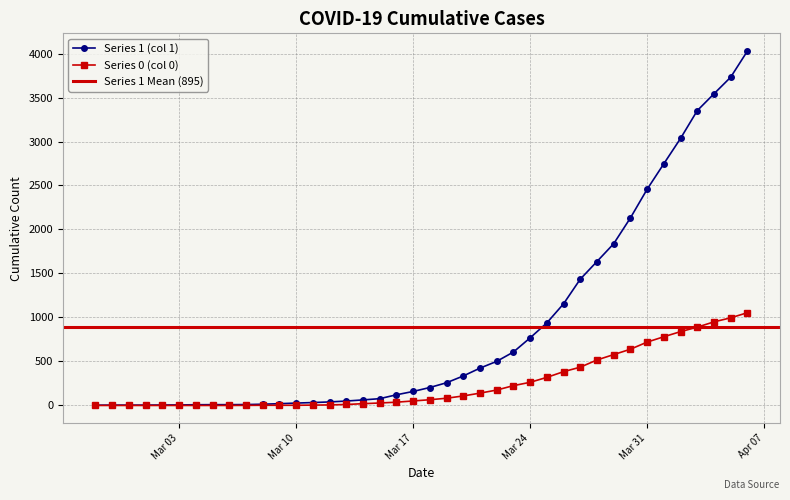

At how many categories does at least one series exceed 867?

13